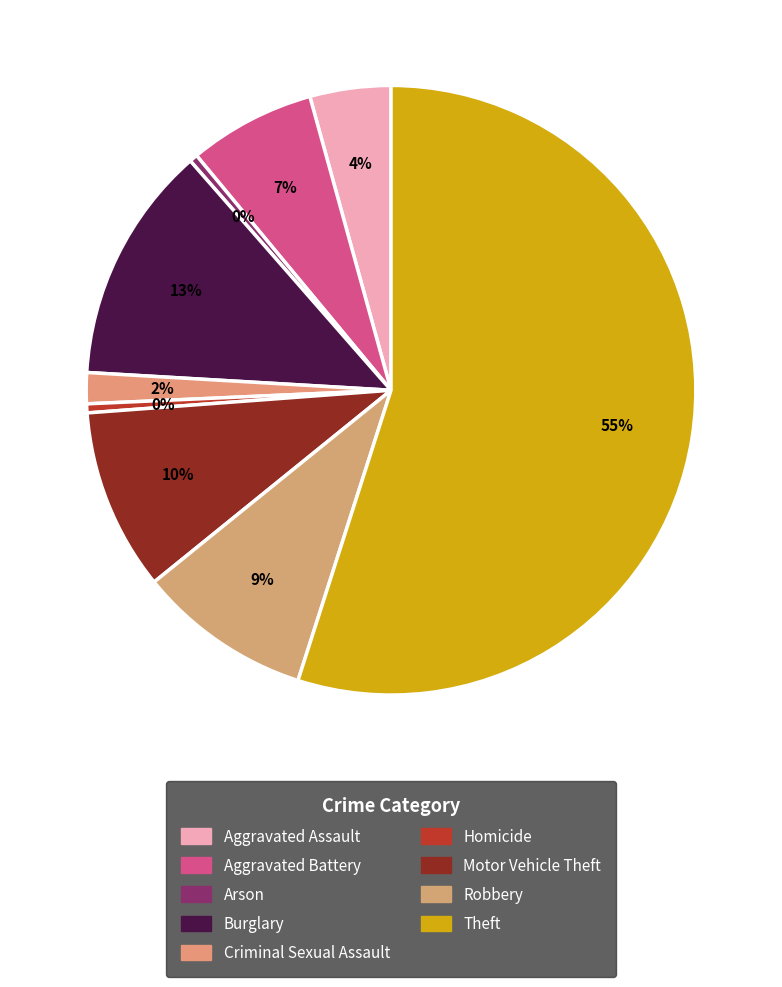

Is the sum of Homicide and Criminal Sexual Assault greater than half?

No